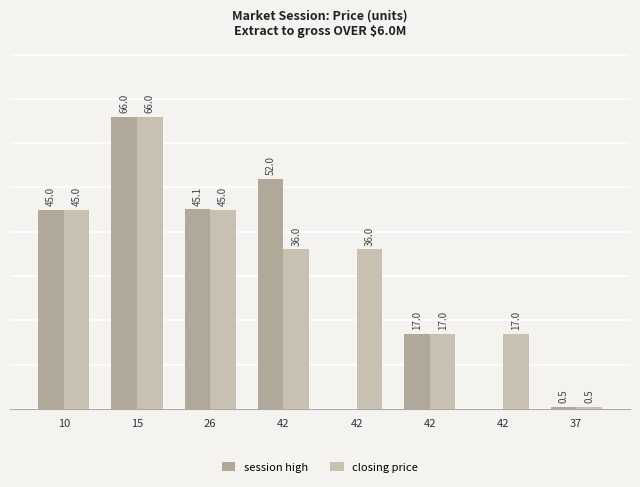

Are the bars horizontal?

No